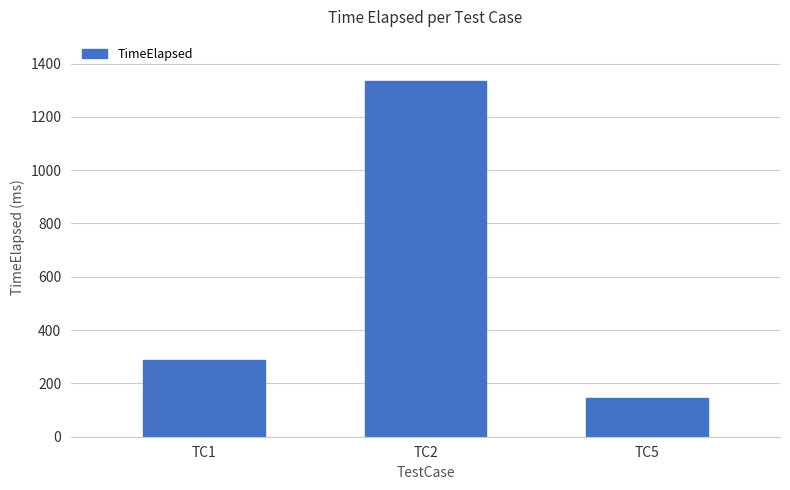

Which has a higher value, TC1 or TC2?

TC2